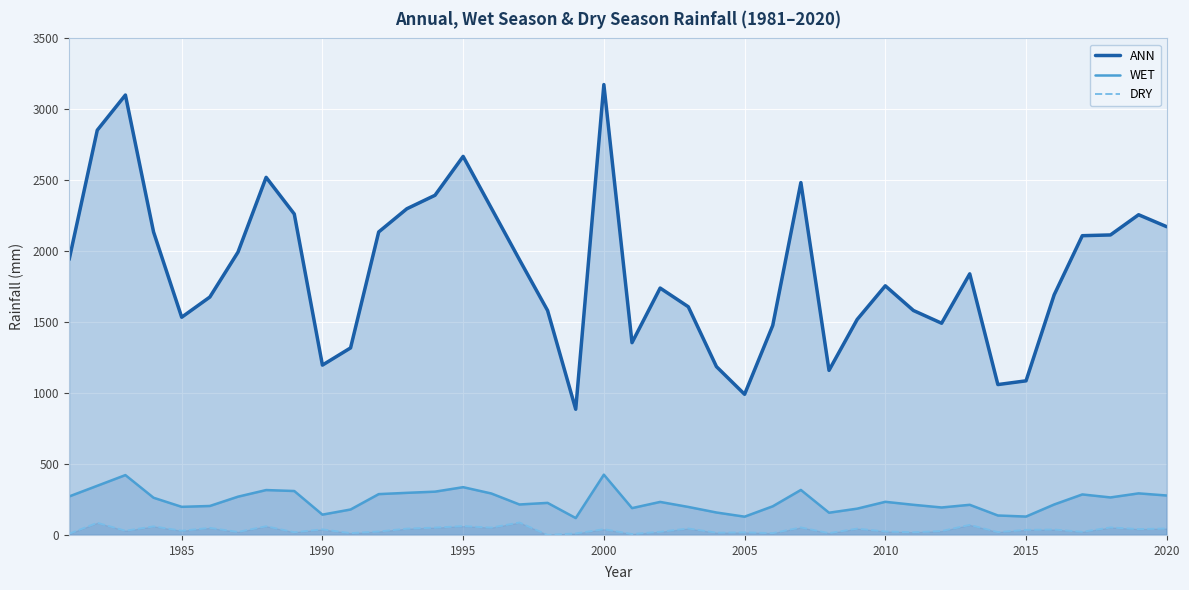

In WET, how many points are lower than both neighbors (excluding endpoints)?

10